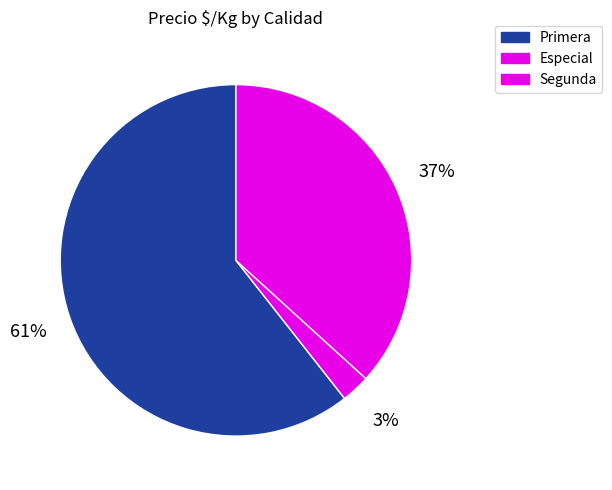

To the nearest percent, what percentage of the pie is Segunda?

37%